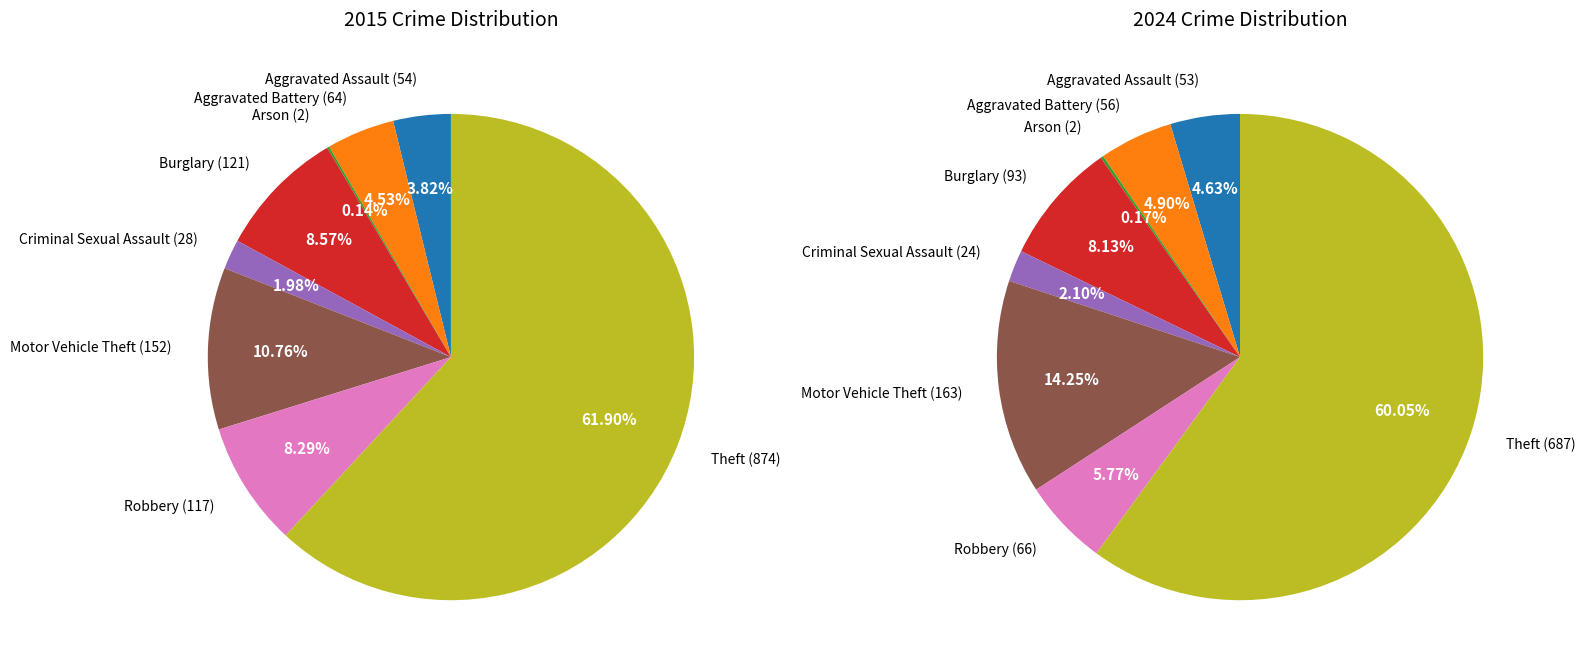

Between Criminal Sexual Assault and Burglary, which is larger?

Burglary